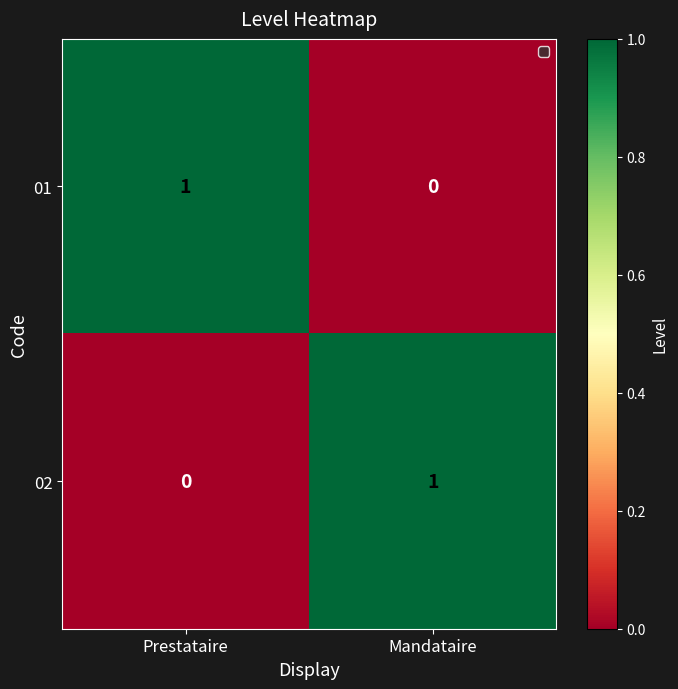

Where is 02 nearest to the value 0?

Prestataire